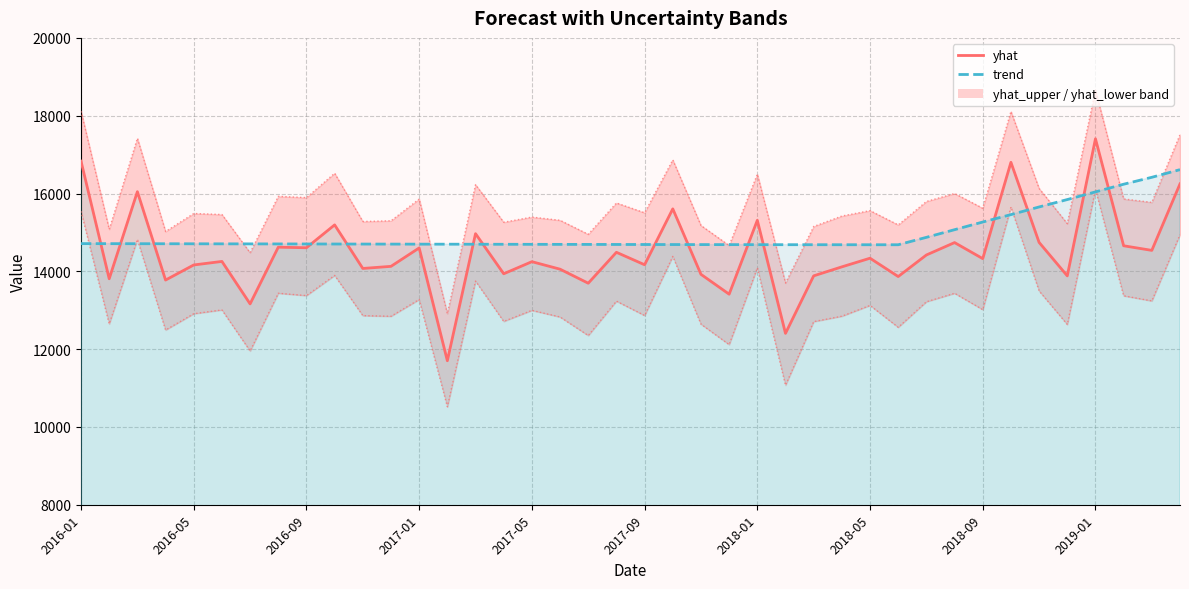

Reading left to right, list all the values displayed in this chart.

yhat: 16830.6	13808.1	16046.8	13775.1	14163.1	14254.1	13162.7	14620.0	14605.7	15192.9	14073.1	14127.6	14600.4	11701.3	14967.6	13936.9	14247.6	14054.6	13694.1	14488.6	14168.4	15605.4	13922.3	13411.9	15310.9	12404.5	13883.3	14114.5	14336.5	13865.4	14419.7	14738.4	14326.0	16801.7	14742.7	13882.8	17406.3	14656.5	14538.0	16247.3
trend: 14712.0	14710.8	14709.7	14708.5	14707.4	14706.2	14705.1	14703.9	14702.7	14701.6	14700.4	14699.3	14698.1	14696.9	14695.8	14694.7	14693.5	14692.3	14691.2	14690.0	14688.9	14687.9	14686.8	14685.9	14685.1	14684.3	14683.8	14683.2	14682.9	14682.6	14873.0	15069.8	15266.6	15457.2	15654.0	15844.6	16041.5	16238.4	16416.4	16613.5
yhat_lower: 15543.0	12647.9	14818.4	12491.2	12910.3	13007.8	11951.1	13436.2	13376.3	13894.5	12860.7	12845.0	13275.0	10518.5	13749.4	12712.9	12996.6	12826.3	12349.8	13233.7	12863.9	14383.4	12642.1	12116.1	14090.8	11072.1	12707.3	12846.5	13123.6	12560.8	13218.1	13435.6	13015.1	15652.7	13495.6	12633.4	16105.4	13370.6	13239.4	14943.0
yhat_upper: 18114.9	15080.1	17418.6	15023.5	15486.3	15459.7	14476.8	15927.3	15894.4	16521.2	15280.6	15298.8	15858.2	12912.1	16227.0	15261.3	15393.9	15311.4	14951.6	15757.3	15505.2	16863.3	15178.5	14663.1	16495.8	13700.1	15152.4	15420.9	15559.9	15193.3	15795.9	16000.2	15621.8	18108.5	16129.2	15225.2	18655.6	15860.0	15772.1	17513.5